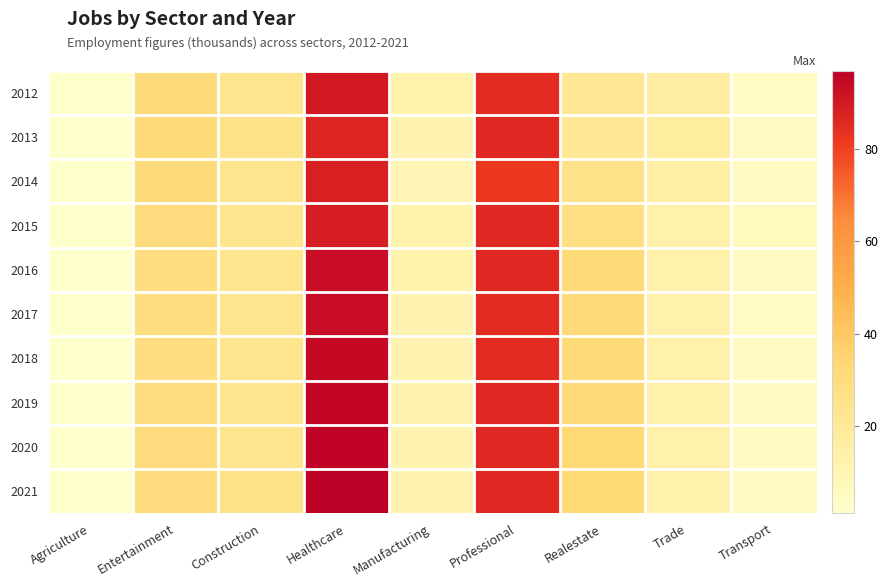

Reading left to right, list all the values displayed in this chart.

2012: Agriculture=1	Entertainment=31	Construction=24	Healthcare=90	Manufacturing=12	Professional=85	Realestate=21	Trade=16	Transport=4
2013: Agriculture=1	Entertainment=32	Construction=25	Healthcare=87	Manufacturing=11	Professional=86	Realestate=21	Trade=17	Transport=5
2014: Agriculture=1	Entertainment=31	Construction=24	Healthcare=88	Manufacturing=10	Professional=82	Realestate=26	Trade=15	Transport=5
2015: Agriculture=1	Entertainment=30	Construction=23	Healthcare=89	Manufacturing=12	Professional=86	Realestate=28	Trade=13	Transport=6
2016: Agriculture=1	Entertainment=29	Construction=24	Healthcare=93	Manufacturing=12	Professional=86	Realestate=32	Trade=13	Transport=5
2017: Agriculture=1	Entertainment=29	Construction=24	Healthcare=93	Manufacturing=11	Professional=85	Realestate=32	Trade=13	Transport=4
2018: Agriculture=1	Entertainment=29	Construction=24	Healthcare=94	Manufacturing=11	Professional=85	Realestate=32	Trade=13	Transport=5
2019: Agriculture=1	Entertainment=29	Construction=24	Healthcare=95	Manufacturing=11	Professional=86	Realestate=32	Trade=13	Transport=5
2020: Agriculture=1	Entertainment=30	Construction=24	Healthcare=96	Manufacturing=11	Professional=86	Realestate=33	Trade=13	Transport=5
2021: Agriculture=1	Entertainment=30	Construction=25	Healthcare=97	Manufacturing=11	Professional=86	Realestate=33	Trade=12	Transport=5